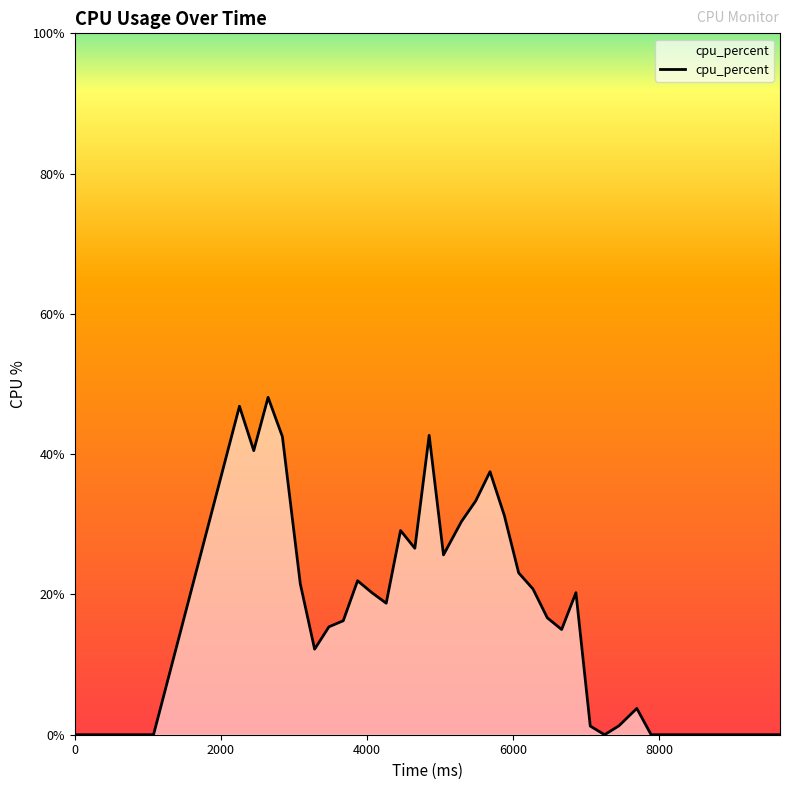

What is the greatest value displayed?

48.1